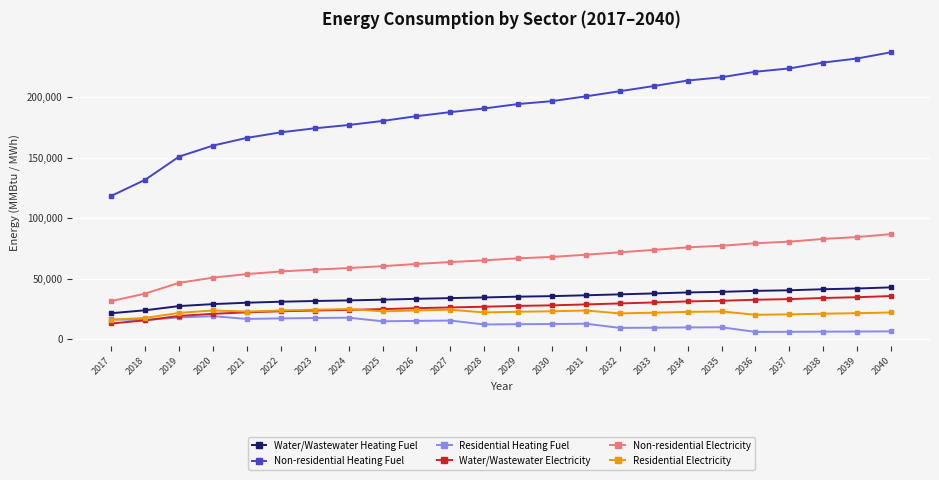

What is the value of the Water/Wastewater Heating Fuel point at the 8th from the left?

31999.9